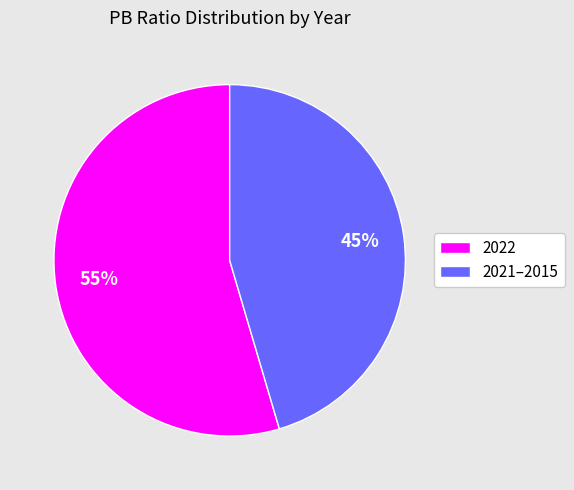

True or false: 2022 accounts for 55% of the total.

True